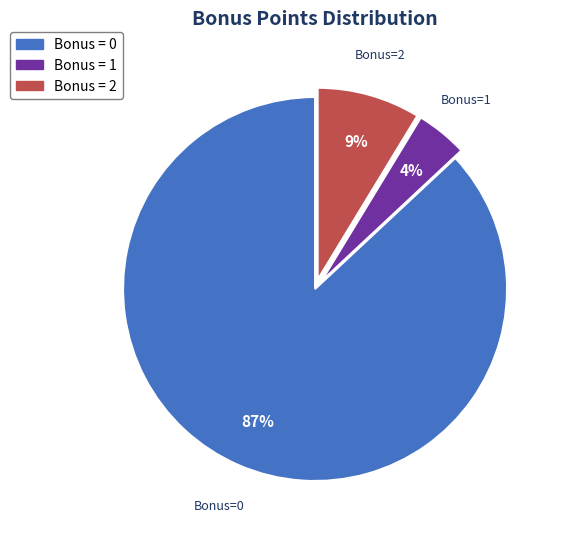

To the nearest percent, what is the average slice percentage?

33%